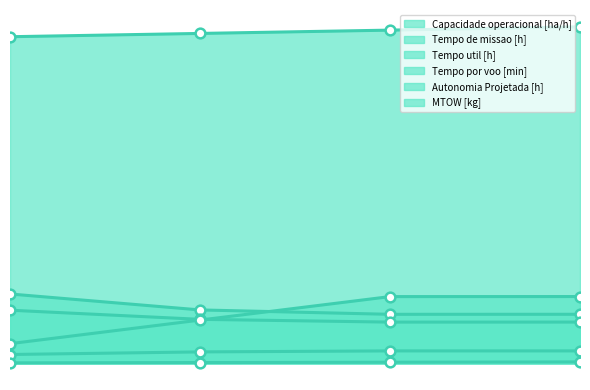

What are all the series names shown in the legend?

Capacidade operacional [ha/h], Tempo de missao [h], Tempo util [h], Tempo por voo [min], Autonomia Projetada [h], MTOW [kg]